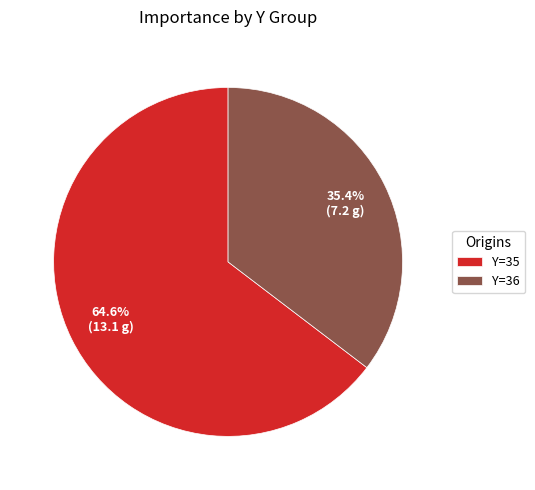

To the nearest percent, what is the average slice percentage?

50%